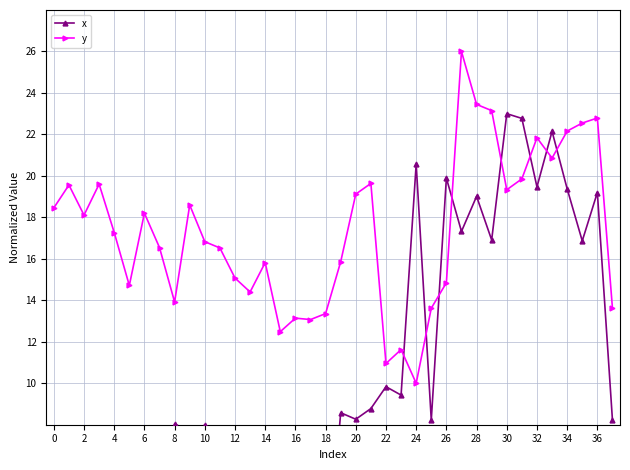

At which category does the chart reach its peak across all series?

27